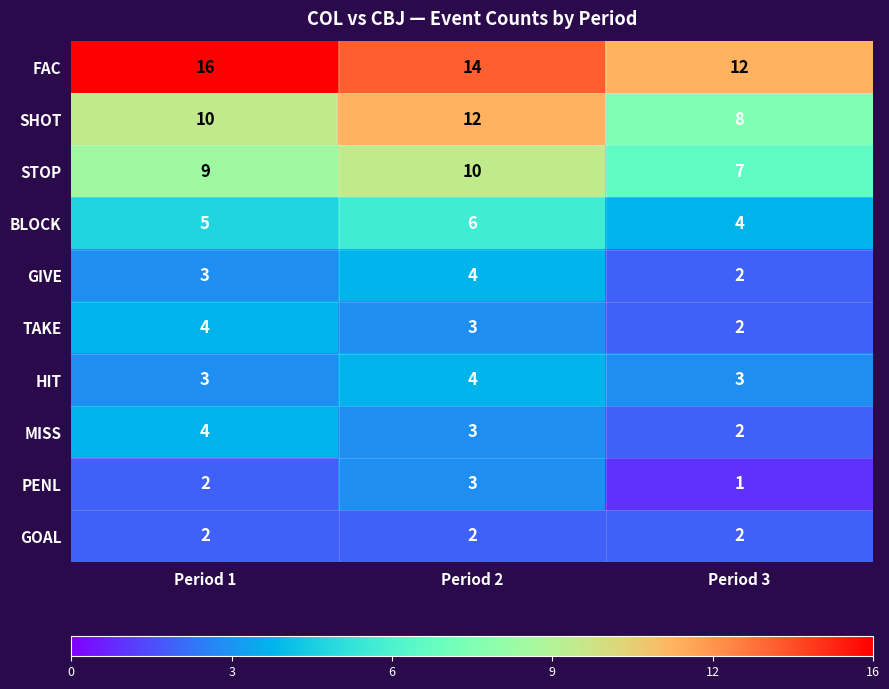

Which series changed the most between Period 2 and Period 3?

SHOT